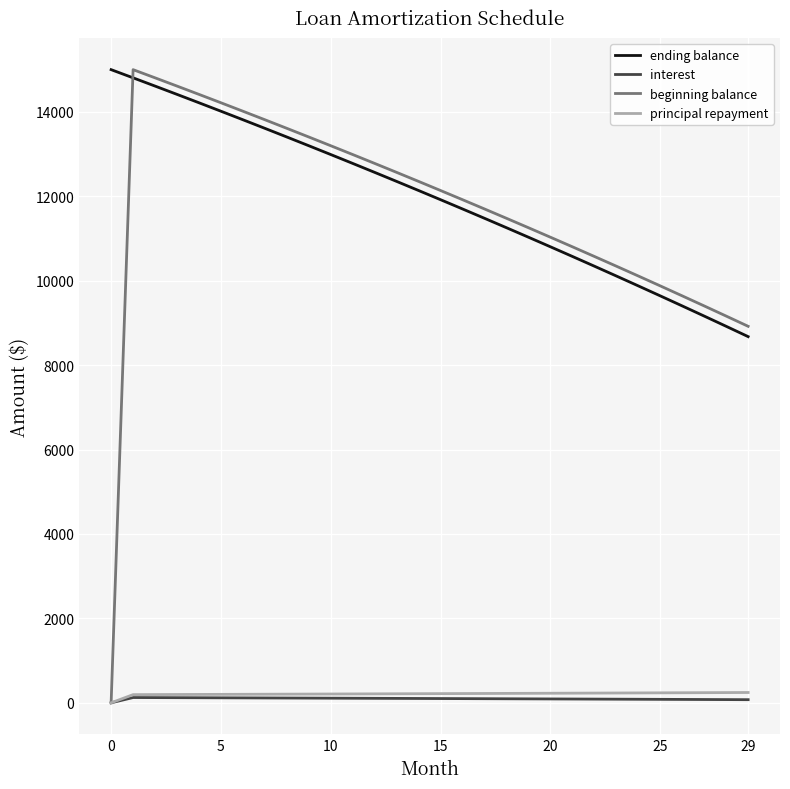

True or false: ending balance and principal repayment cross at least once.

False